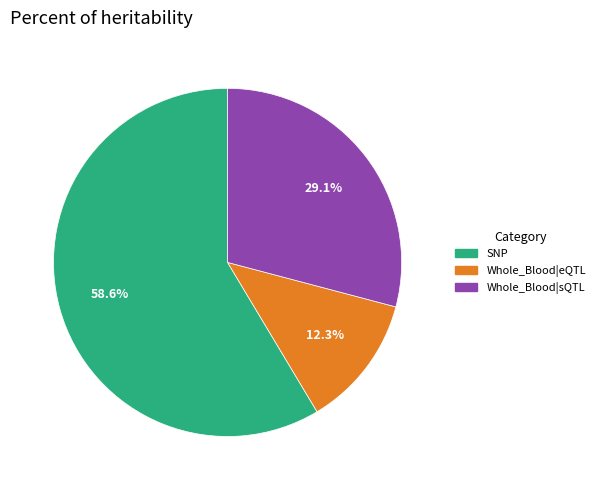

Is there any slice that represents more than half of the pie?

Yes